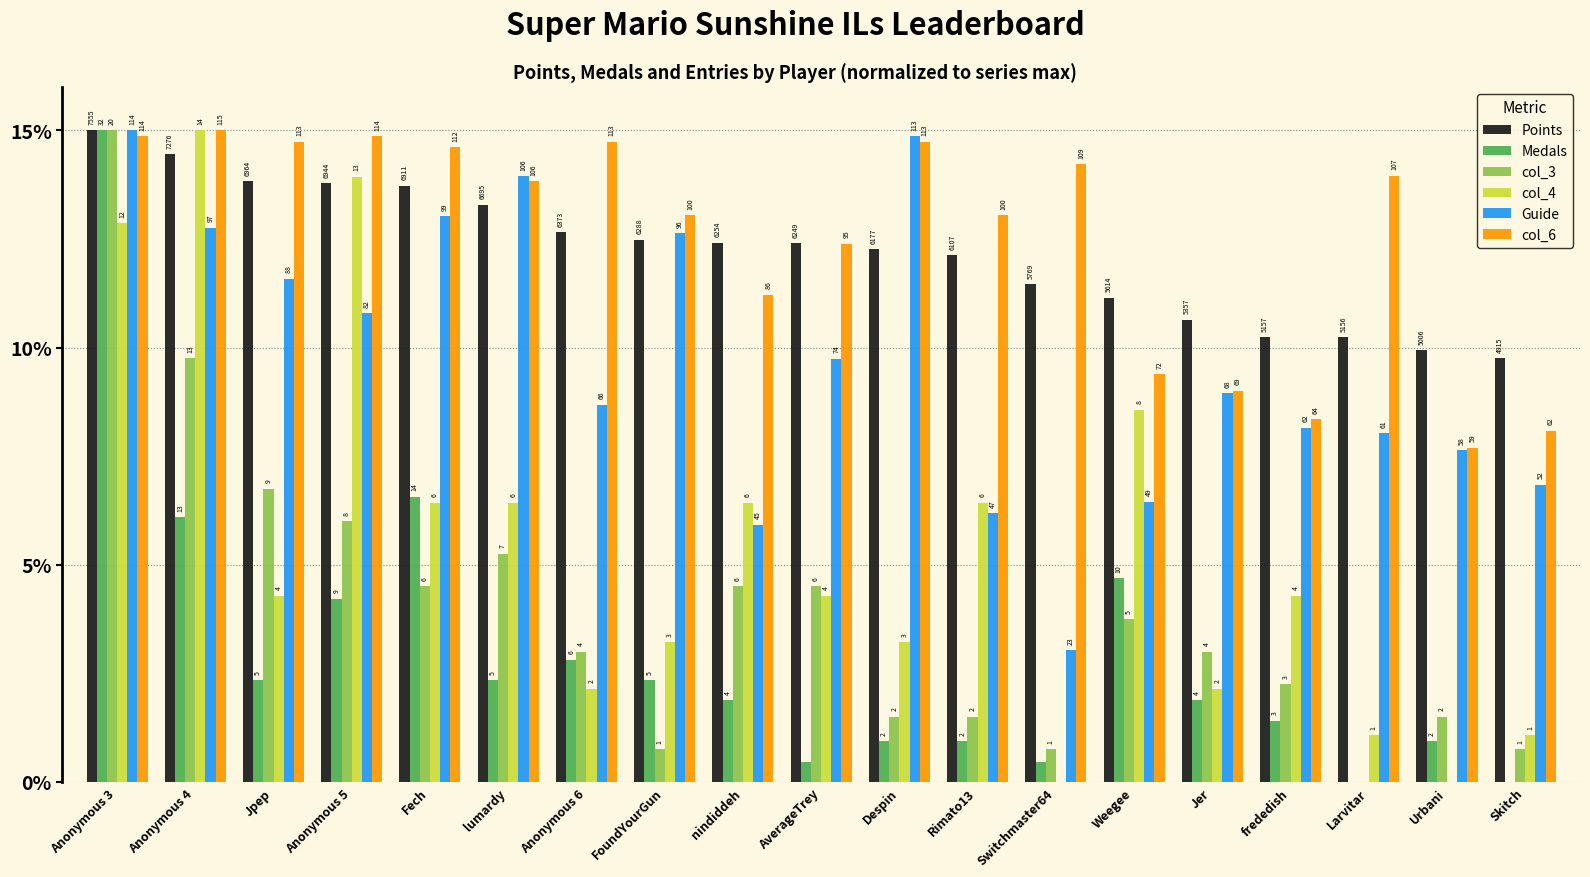

How many groups of bars are there?

19